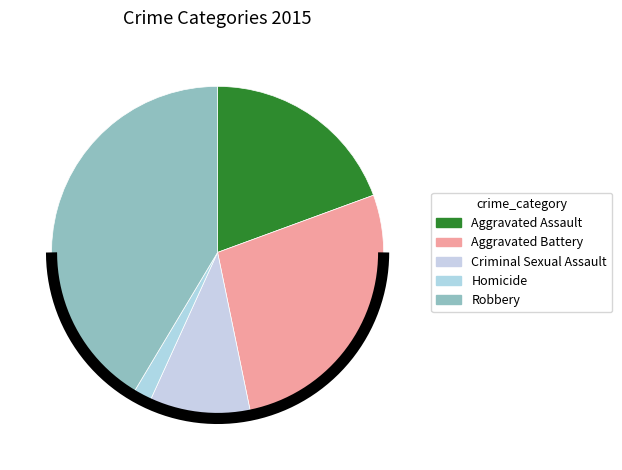

Is Aggravated Battery the majority of the pie?

No